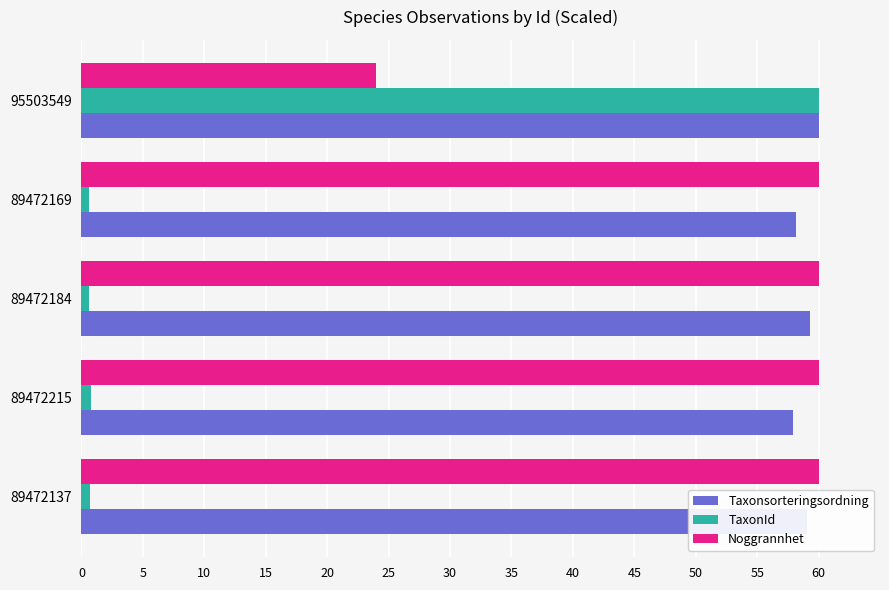

True or false: Taxonsorteringsordning has a value of 102.9 at 89472169.

False